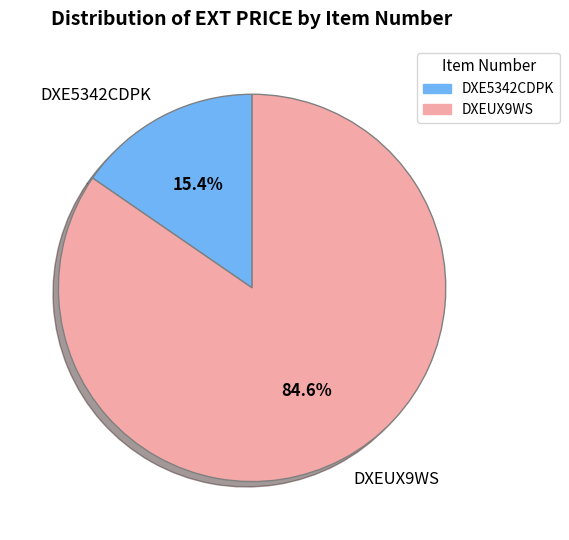

What percentage is the DXE5342CDPK slice, to the nearest percent?

15%